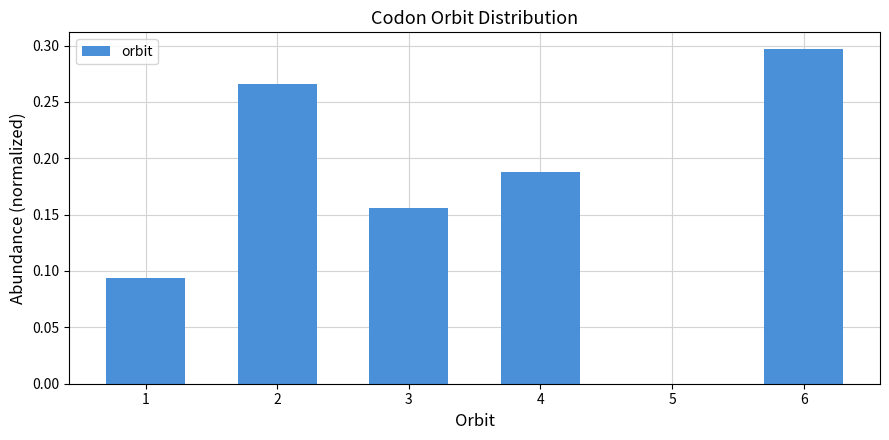

True or false: the data shows 0.4 at 2.

False